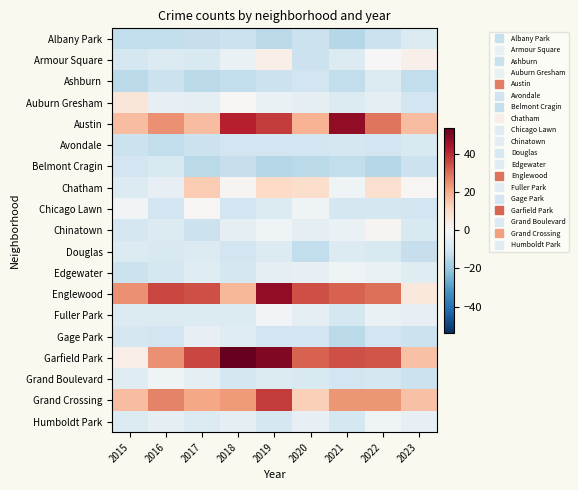

At which category is the sum across all series the highest?

2019